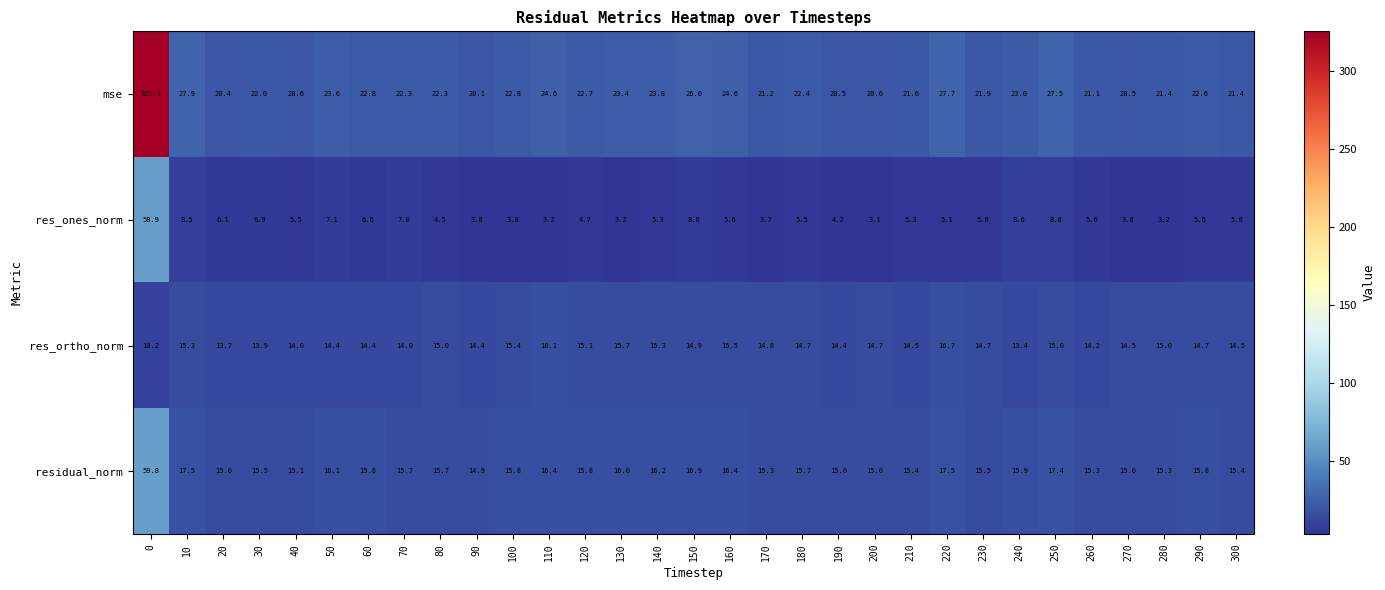

What is the smallest value displayed?

3.1